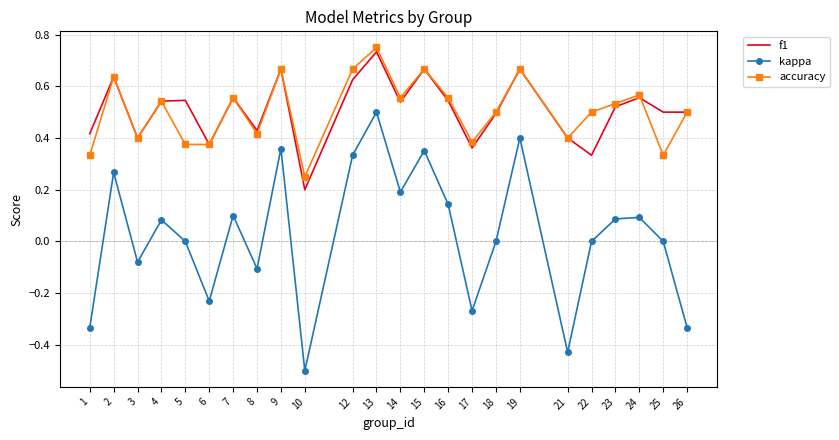

Is it true that accuracy equals 0.1 at 25?

False